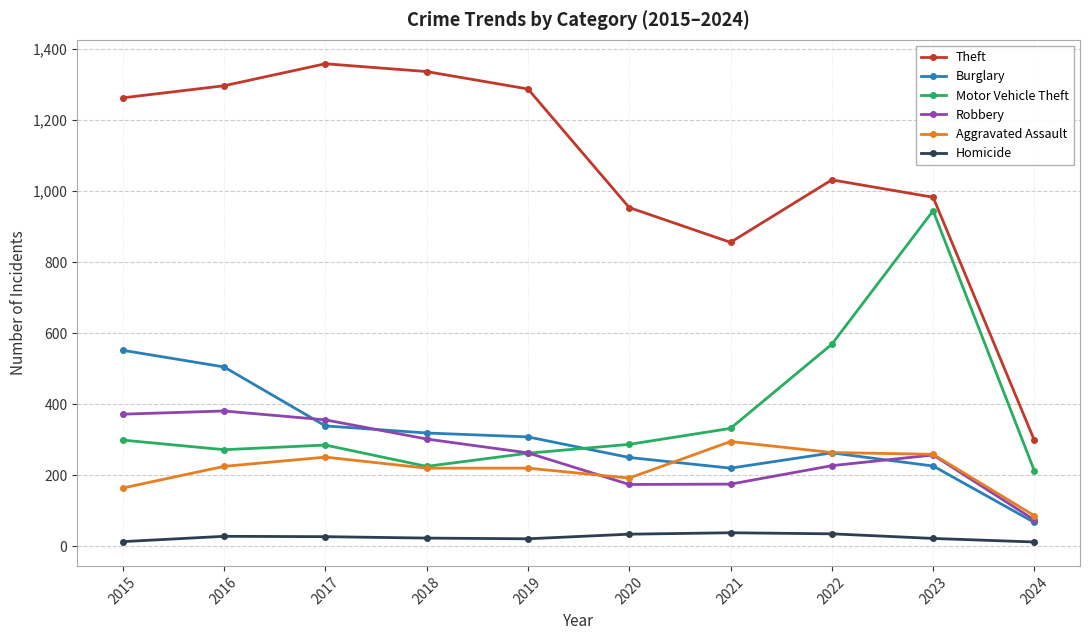

At which label does Burglary first exceed 308?

2015